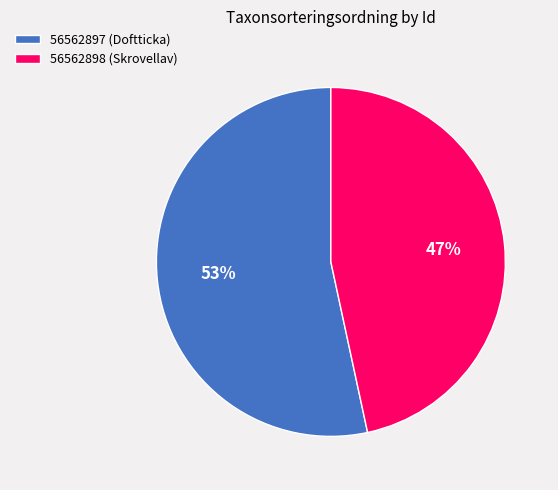

How many segments does this pie chart have?

2